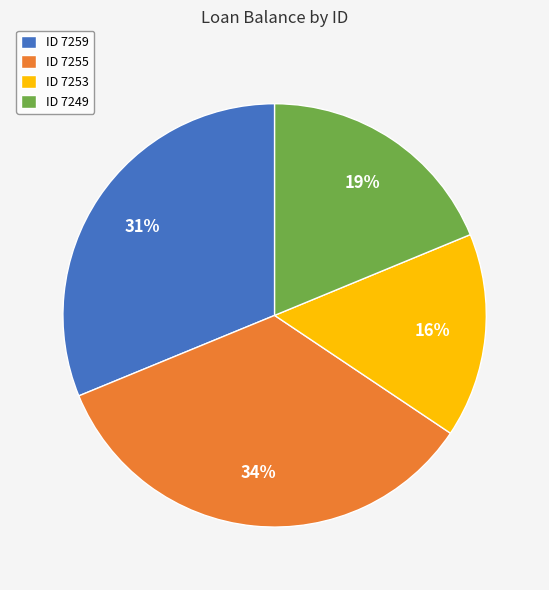

Do ID 7255 and ID 7259 together represent more than half of the pie?

Yes